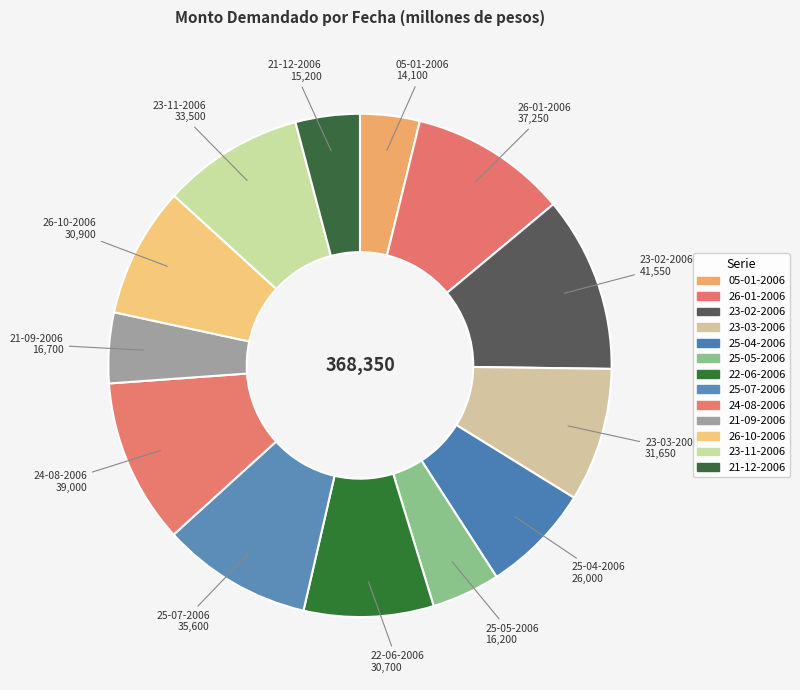

How many segments does this pie chart have?

13